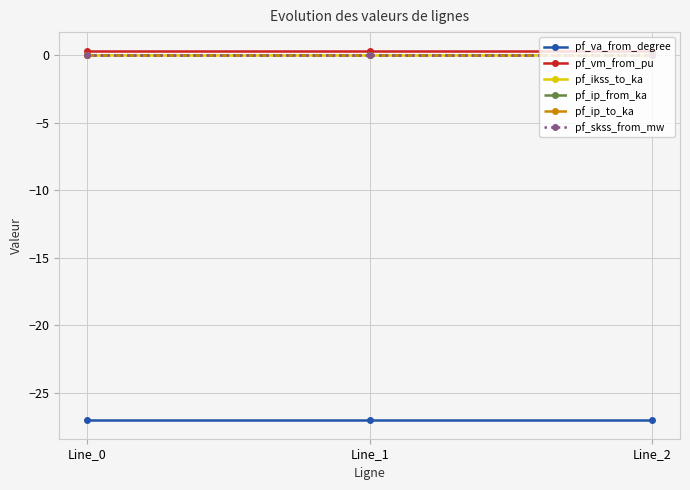

What is the difference between the highest and lowest values at Line_0?

27.4